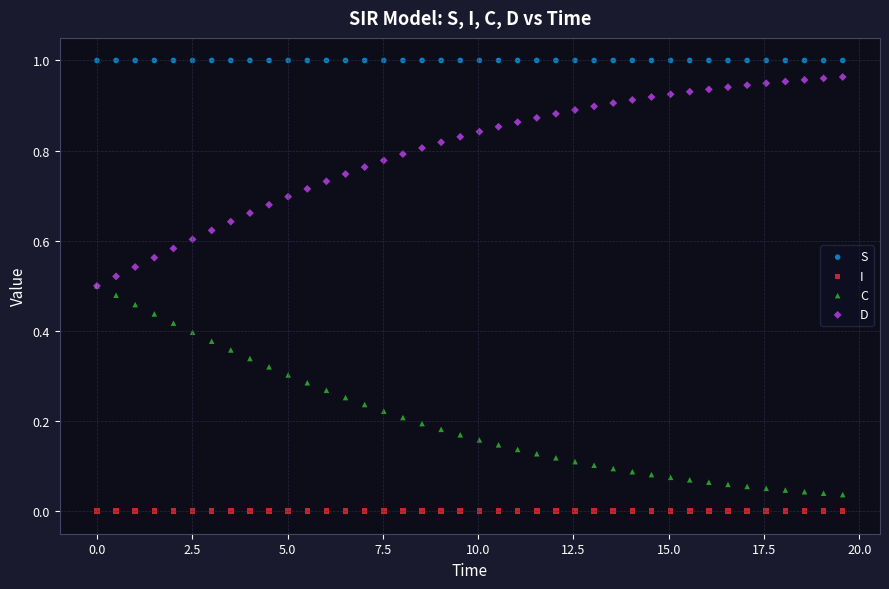

Which series contains the lowest Y value?

I